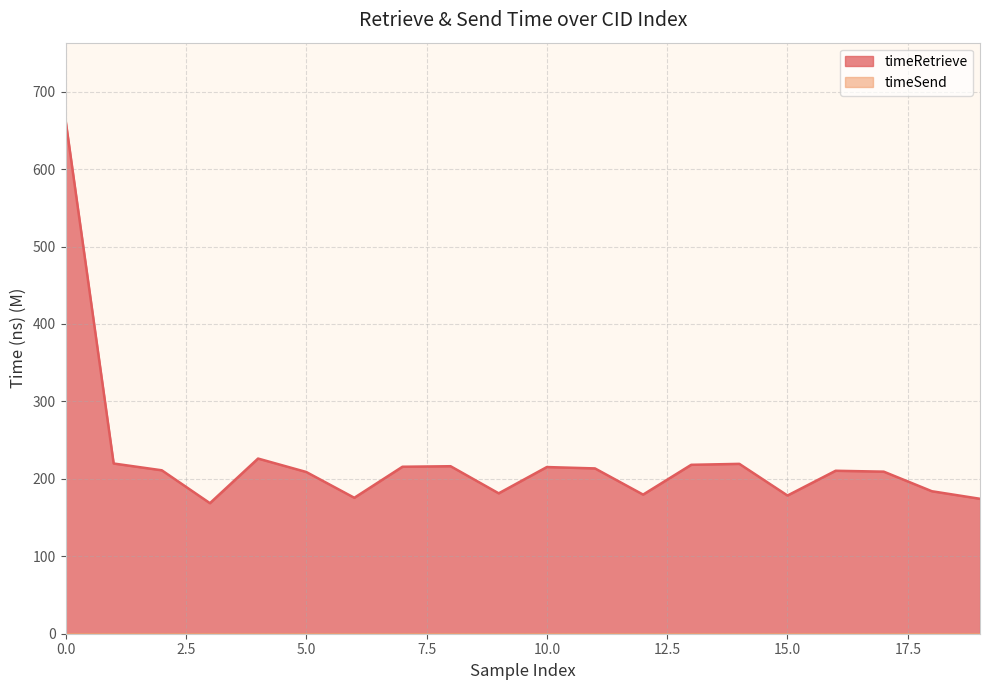

How many distinct data groups are displayed?

2